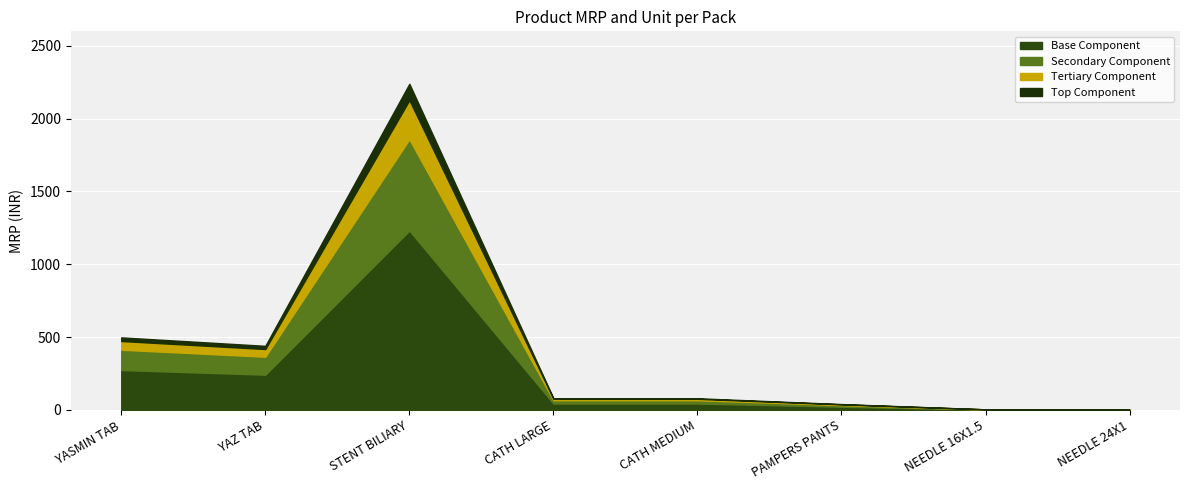

What position from the left is CATH LARGE?

4